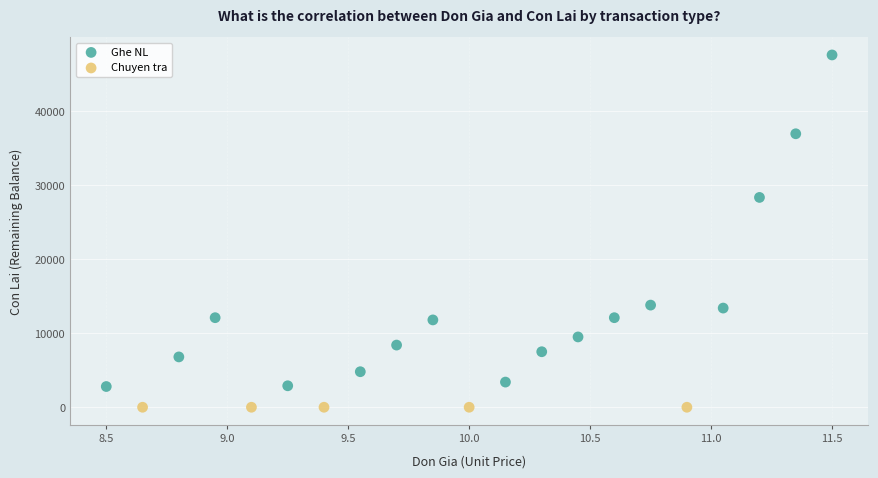

Which series reaches the maximum Y coordinate?

Ghe NL